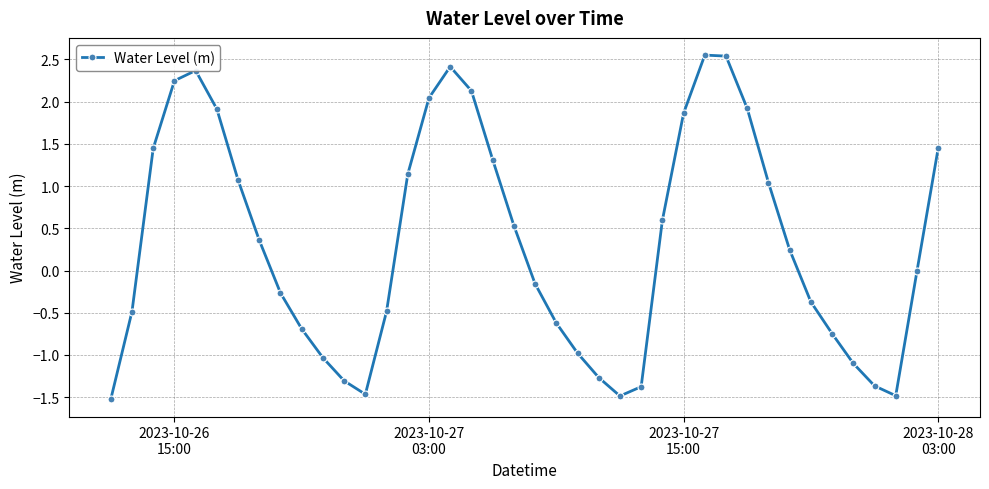

What is the smallest value displayed?

-1.5